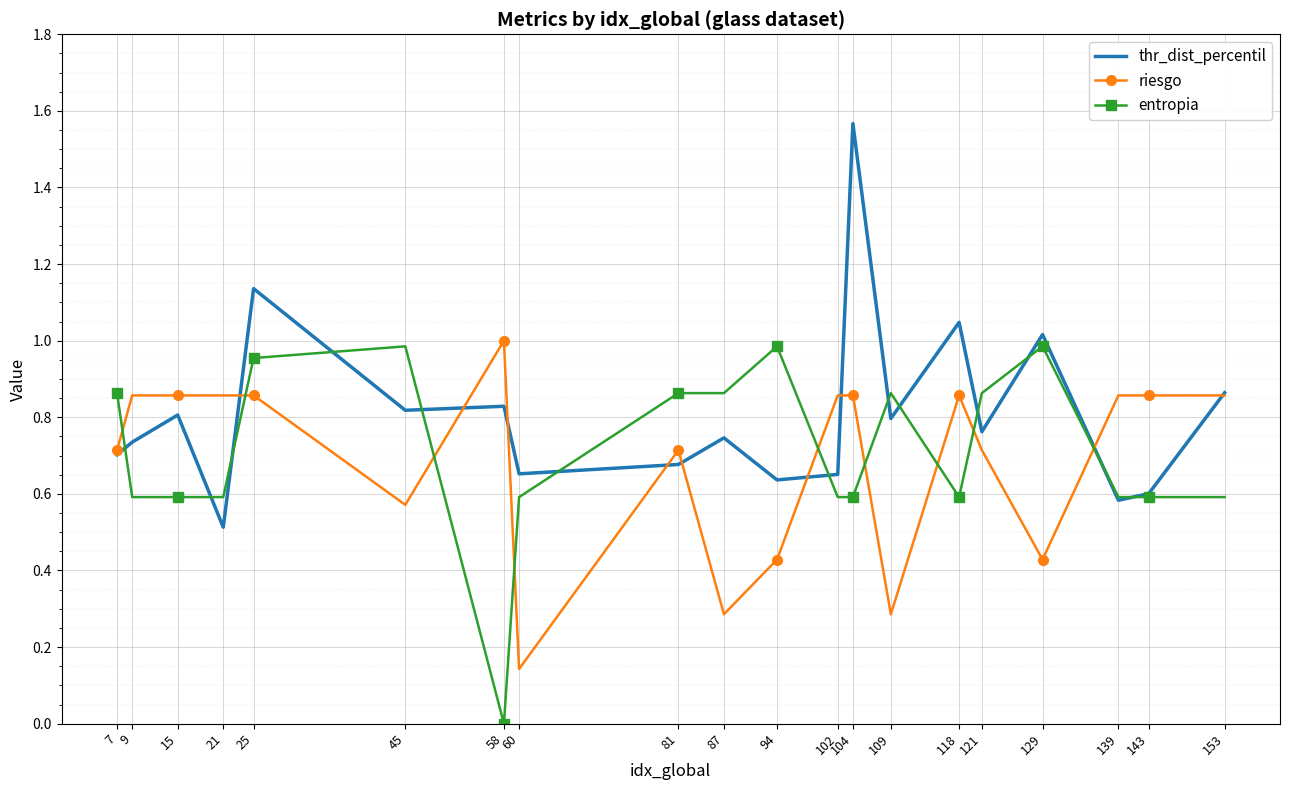

True or false: thr_dist_percentil and riesgo intersect in this chart.

True